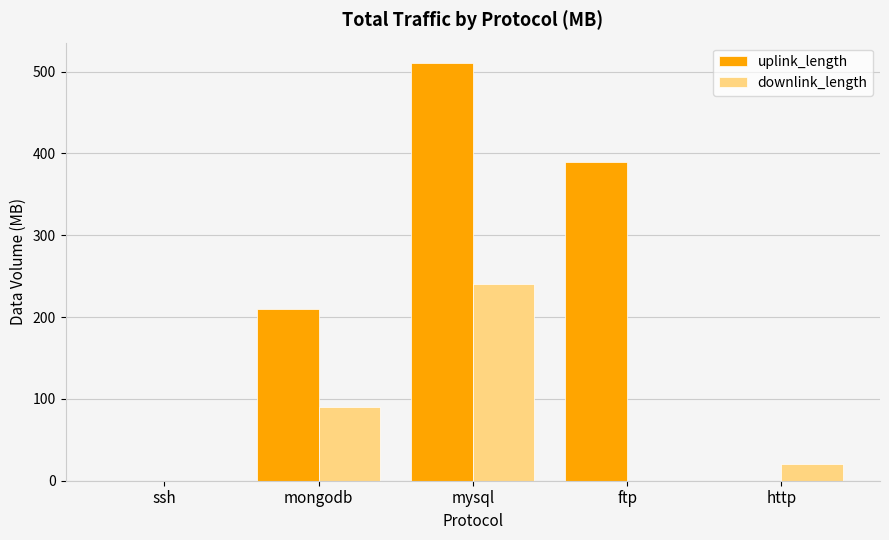

The uplink_length series shows 390.0 at ftp. True or false?

True